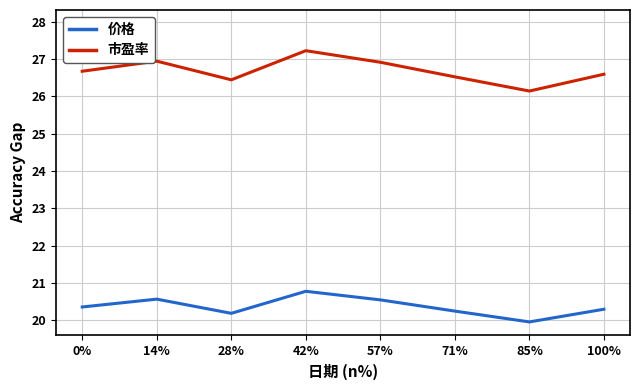

Which series changed the most between 42% and 100%?

市盈率